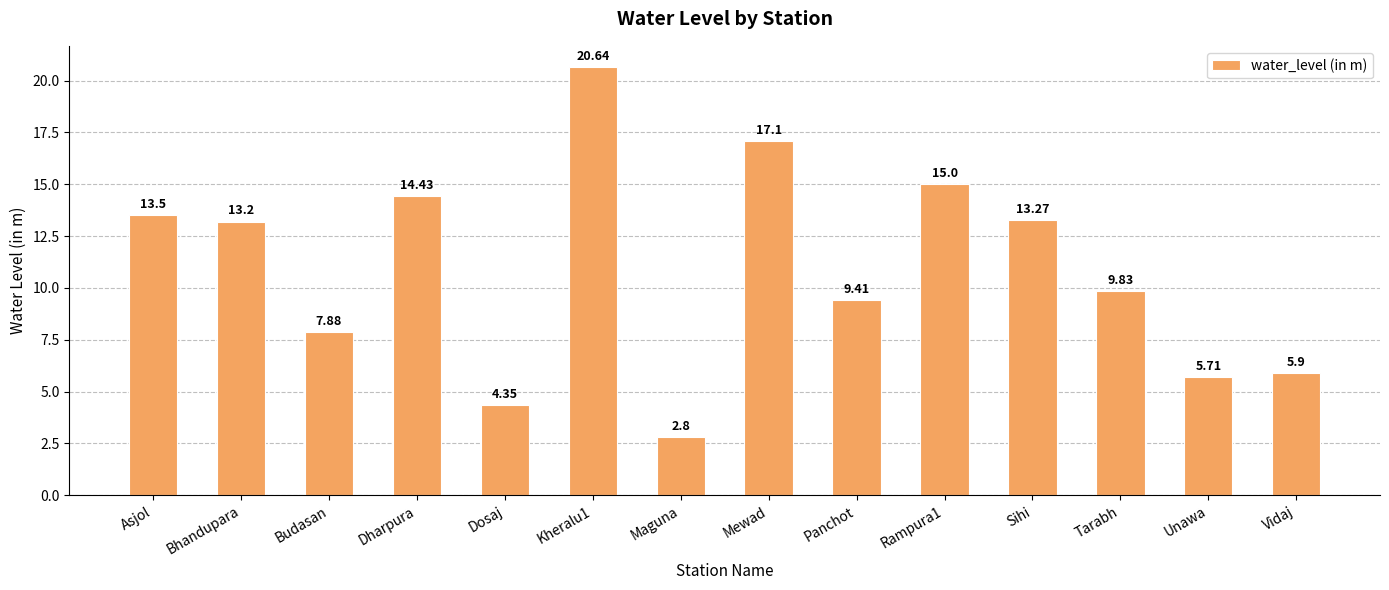

Count the number of values greater than 13.

7